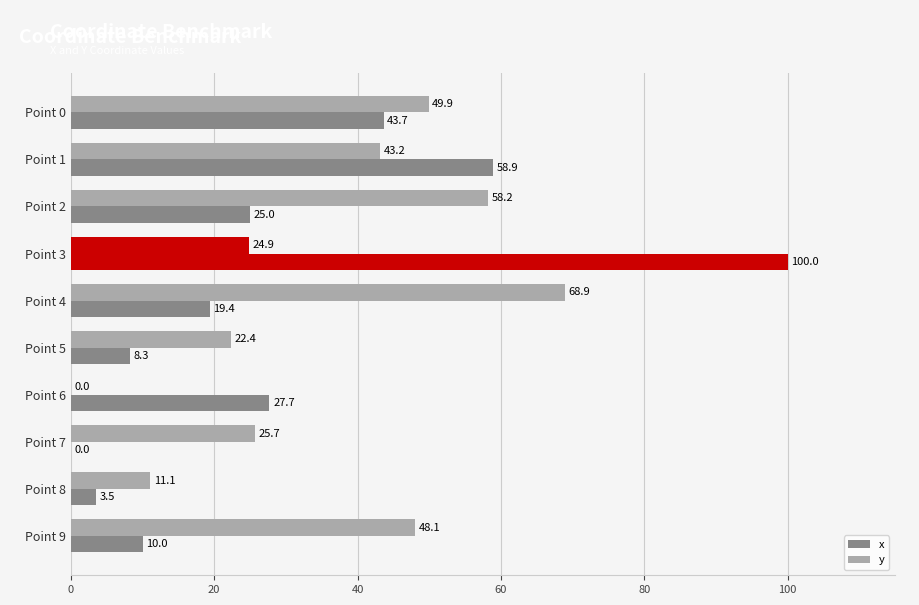

At which category does the chart reach its minimum across all series?

Point 7